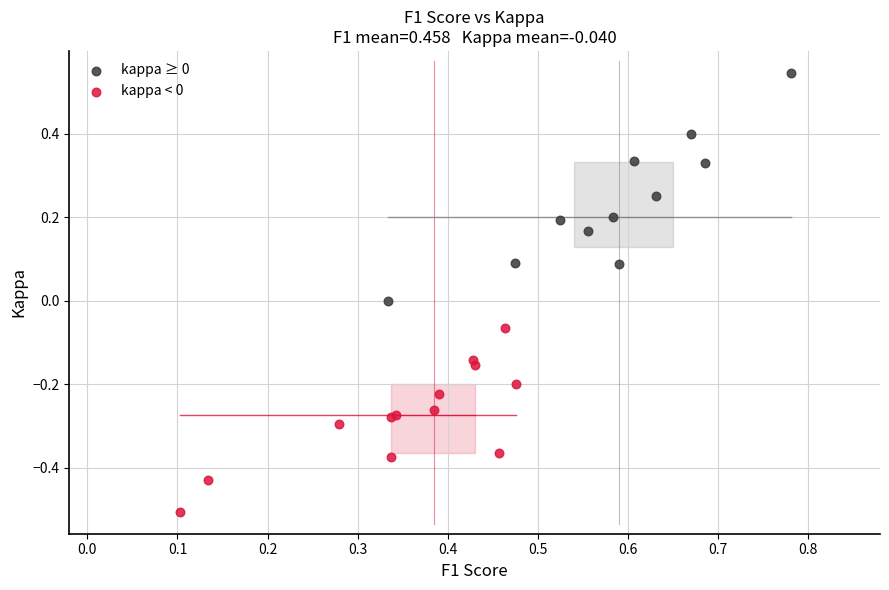

Which series contains the highest Y value?

kappa ≥ 0